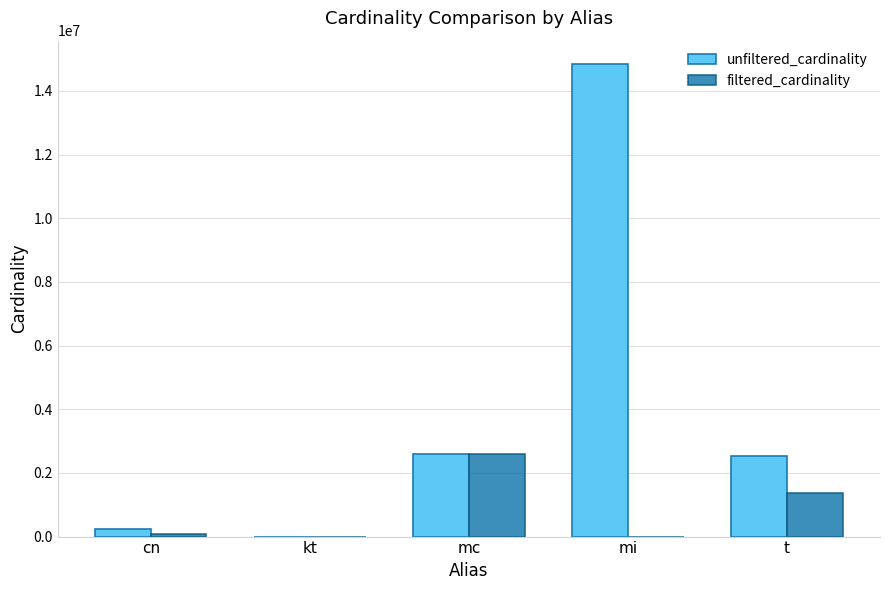

The filtered_cardinality series shows 4229136 at mc. True or false?

False